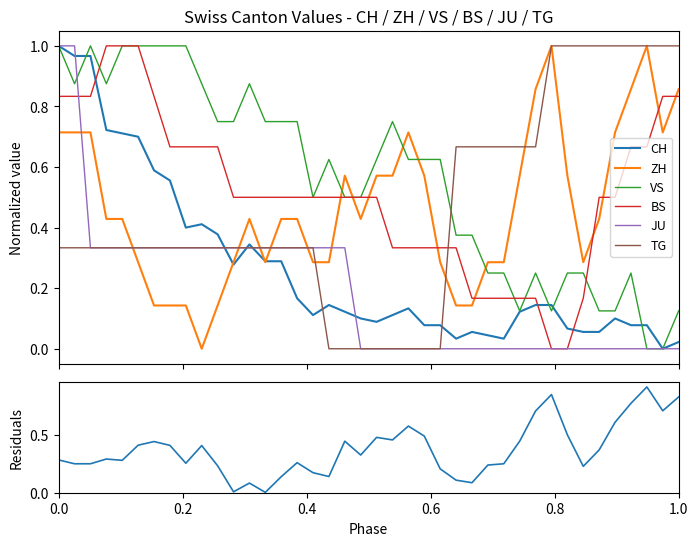

Which series ends up on top after the final intersection of BS and CH?

BS